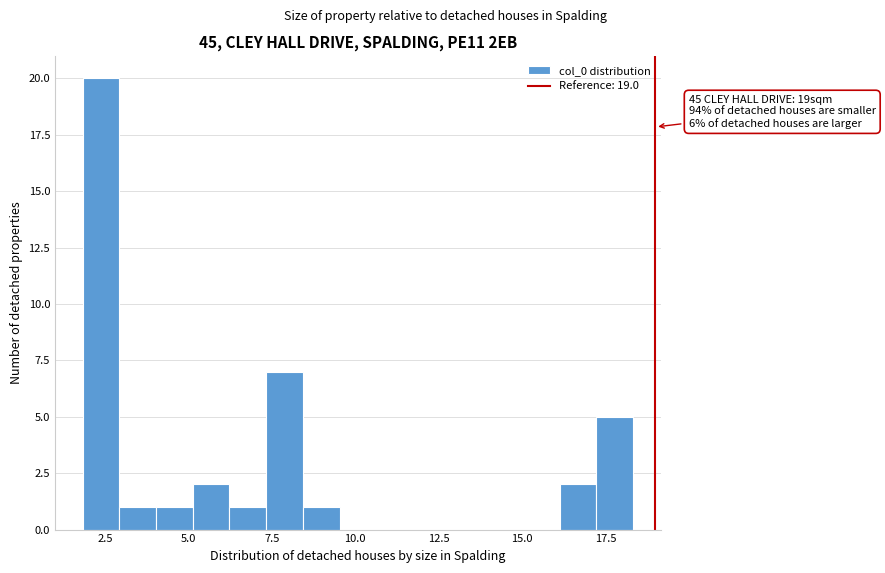

Read against the x-axis, roughly where is the centre of the tallest bar?

2.5